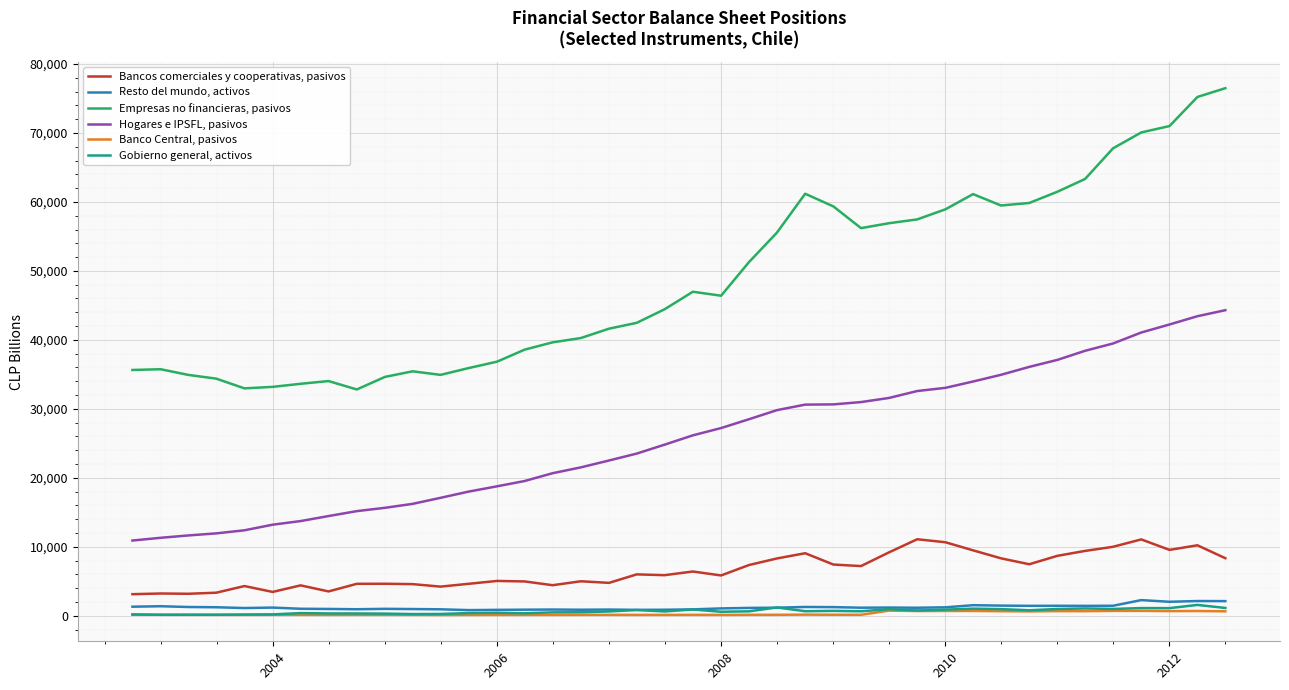

Which series has the largest total across all categories?

Empresas no financieras, pasivos